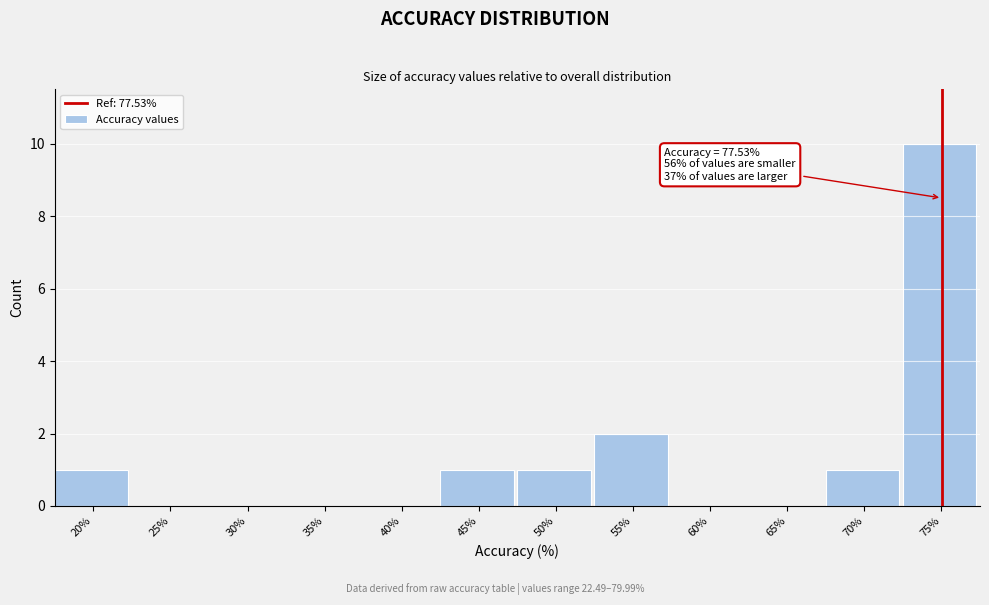

Reading left to right, extract all data points from this chart.

20%=1	25%=0	30%=0	35%=0	40%=0	45%=1	50%=1	55%=2	60%=0	65%=0	70%=1	75%=10